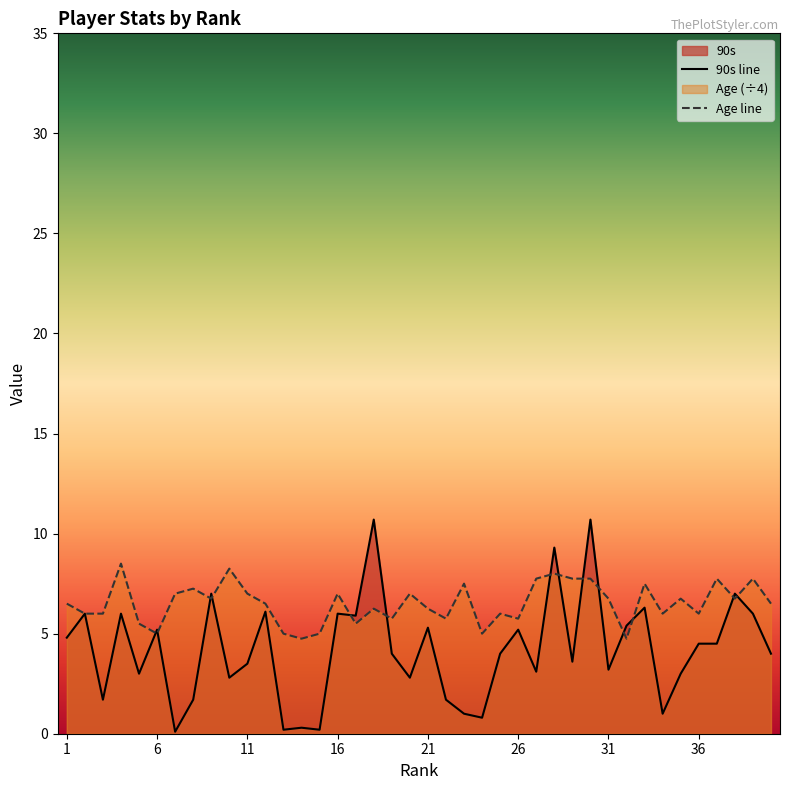

At 39, list the series in order from largest to smallest.

Age, 90s